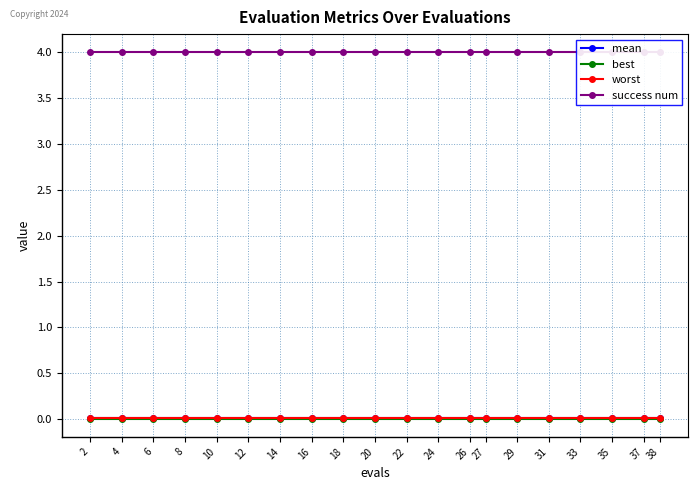

At which label does worst reach its minimum?

2